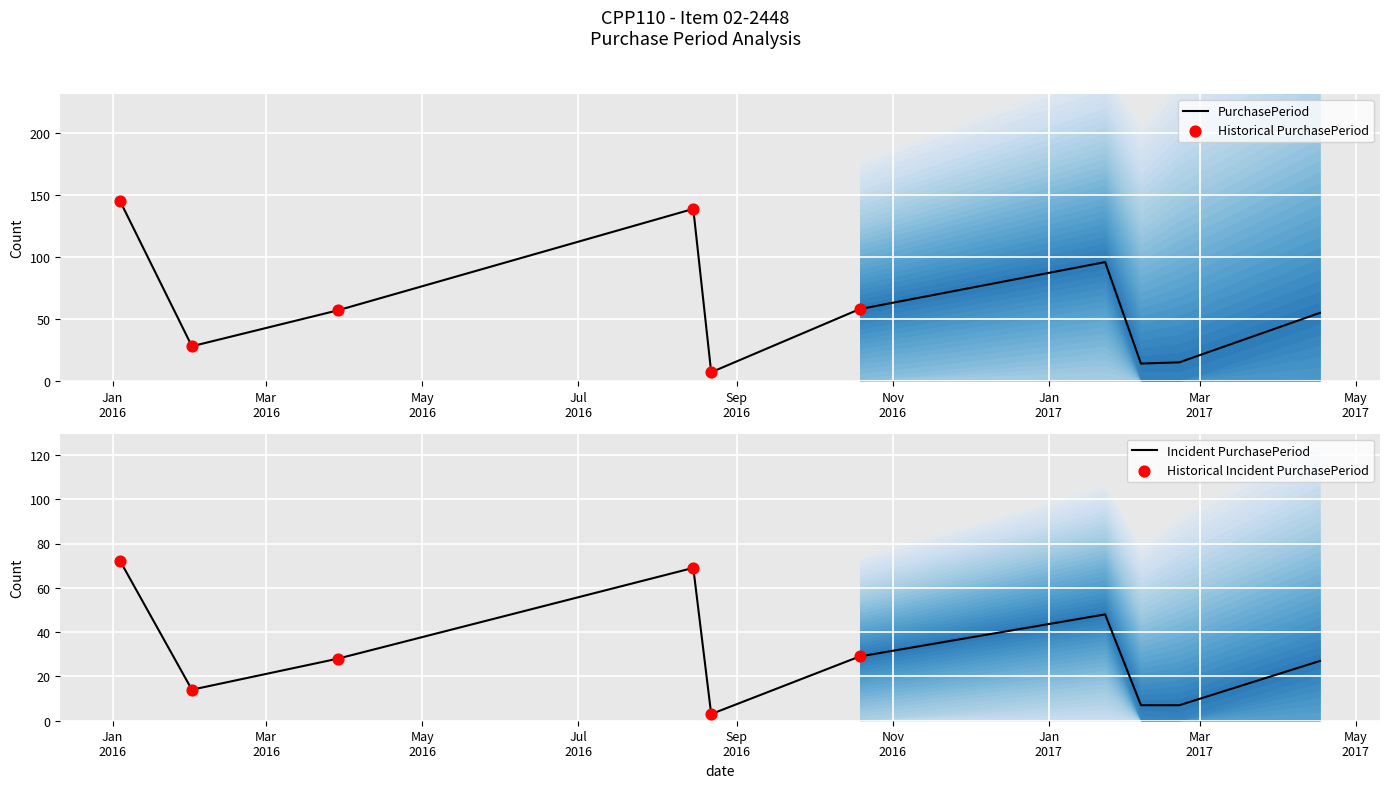

What is the change in value from 2017-02-21 to 2017-04-17?

+40